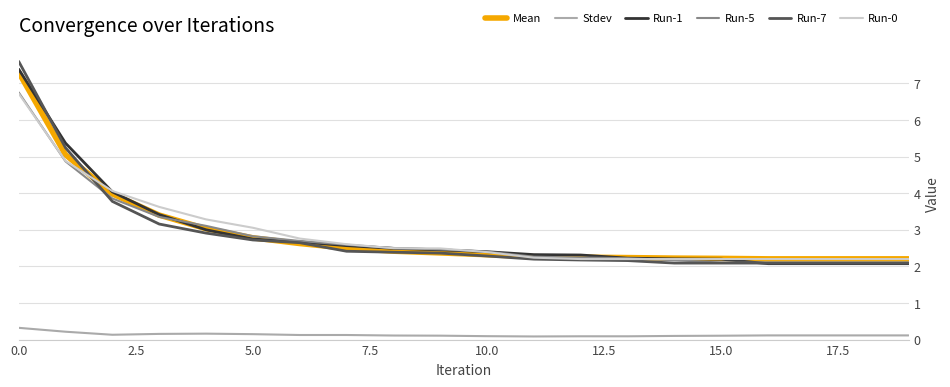

Which series has the largest range (max minus min)?

Run-7